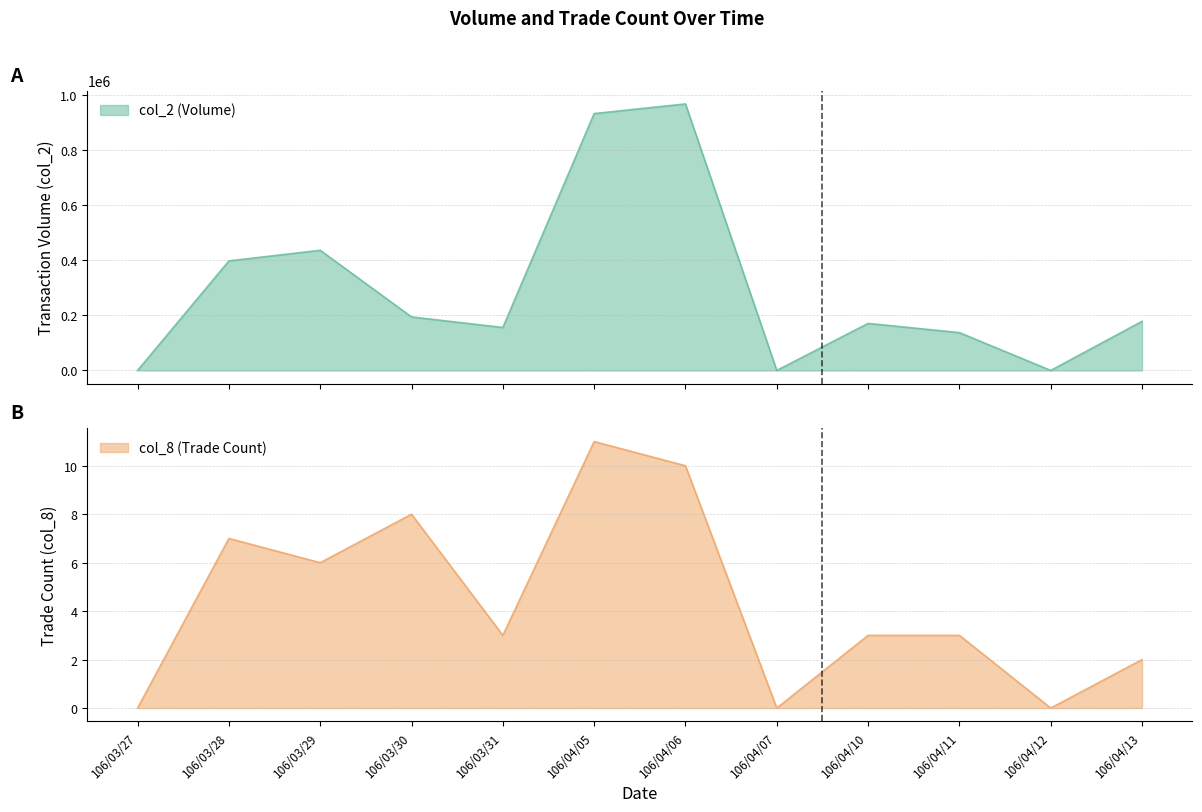

At how many categories does at least one series exceed 538236?

2